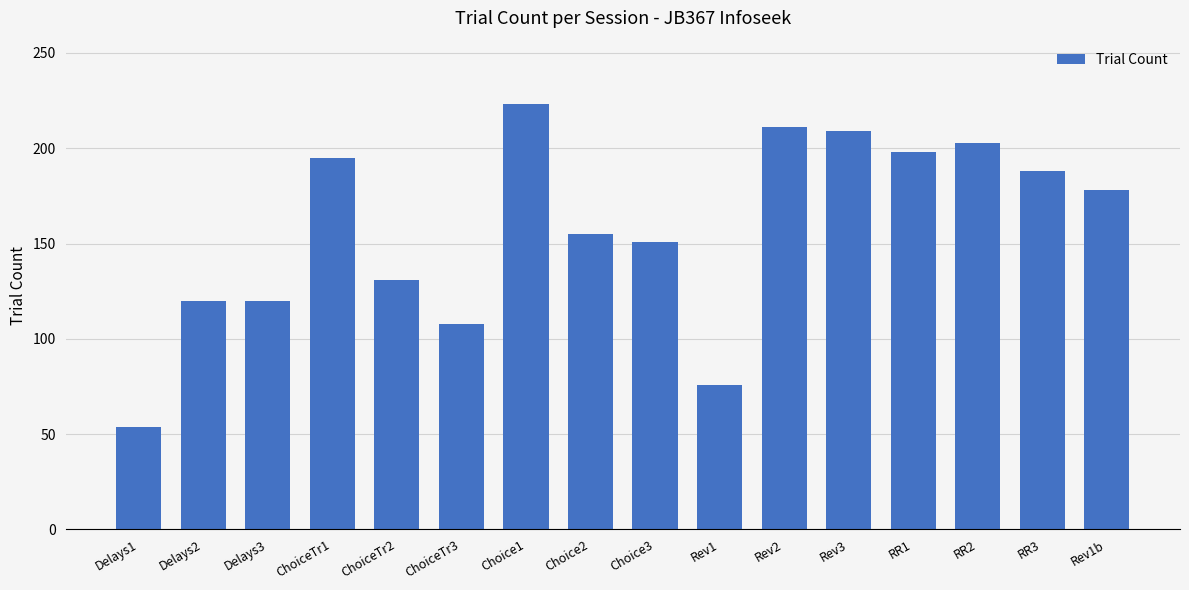

What is the greatest value displayed?

223